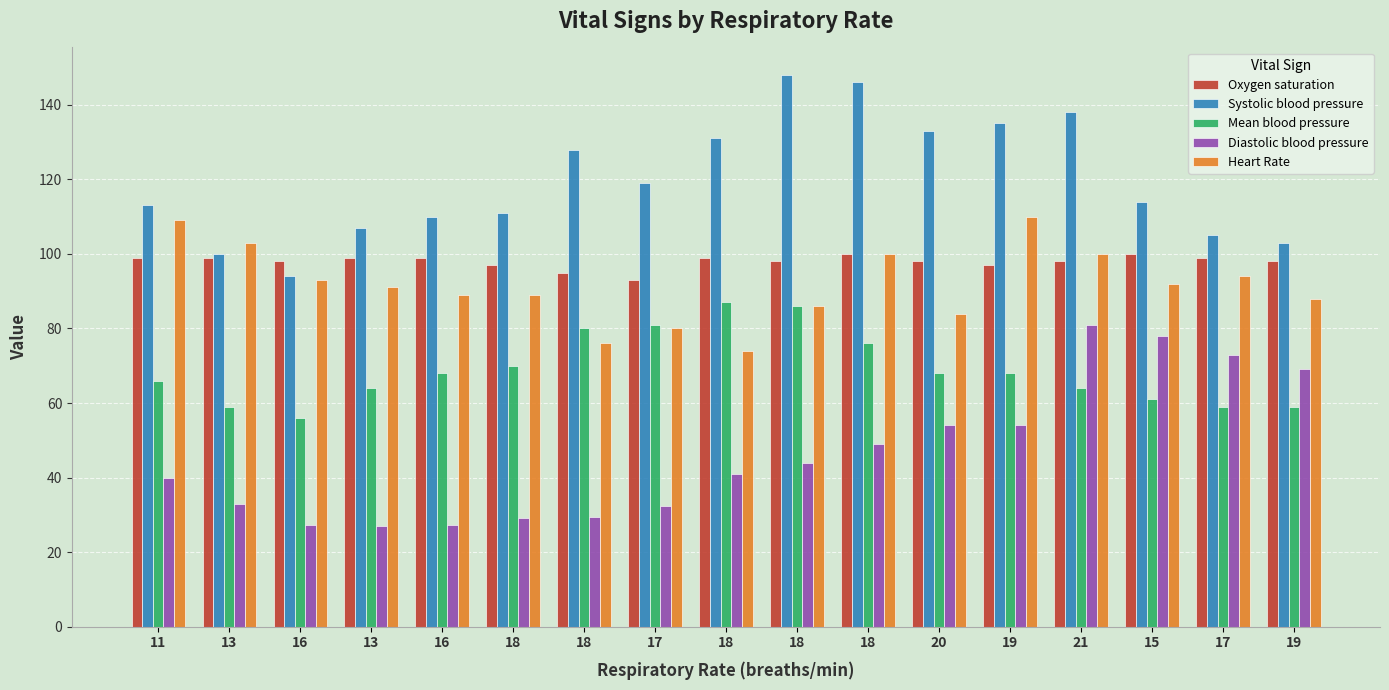

How many data points in Systolic blood pressure are less than 114?

8